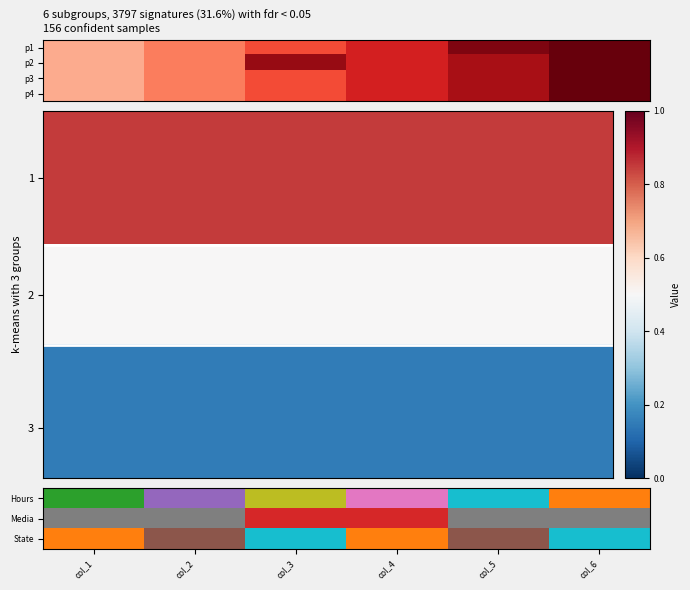

How many categories are shown in the chart?

6